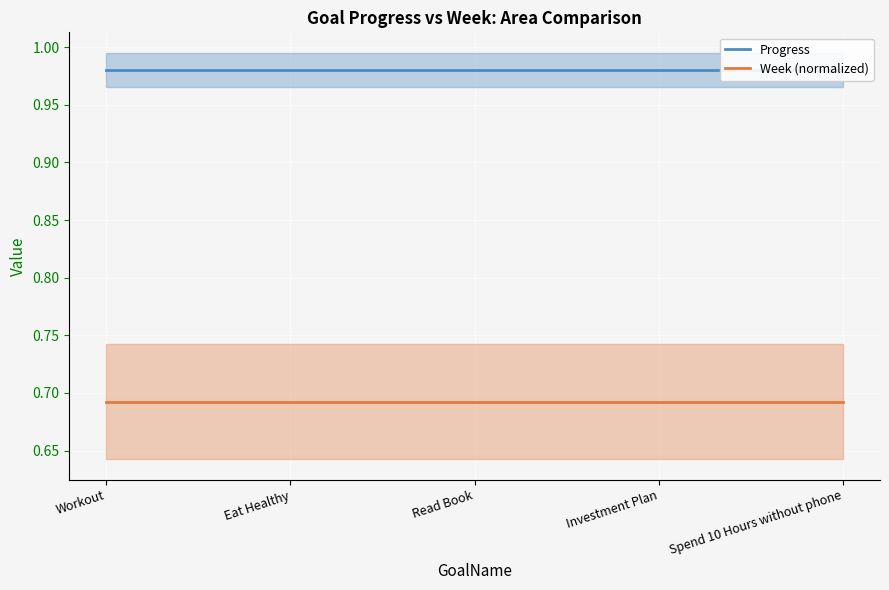

True or false: Week (normalized) has more than 2 interior local peaks.

False